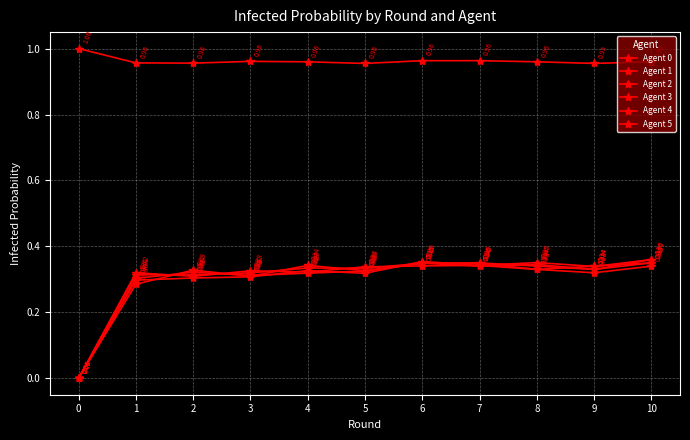

In Agent 2, how many points are lower than both neighbors (excluding endpoints)?

2